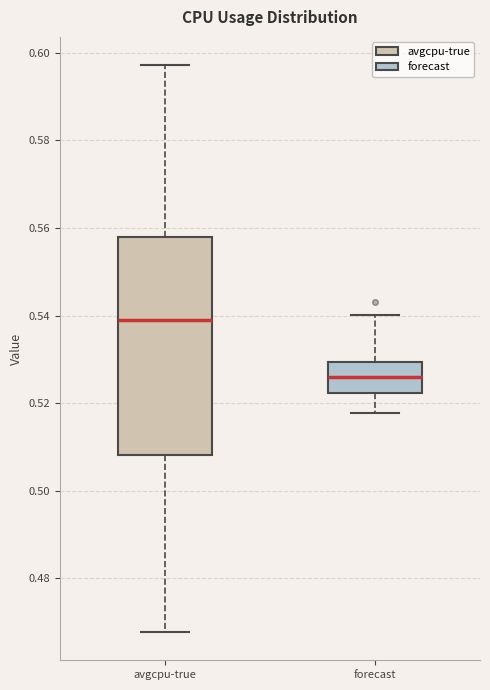

Where is the upper edge of the box for avgcpu-true on the y-axis? The values are not printed on the chart, so give them approximately, as read against the axis.

0.558